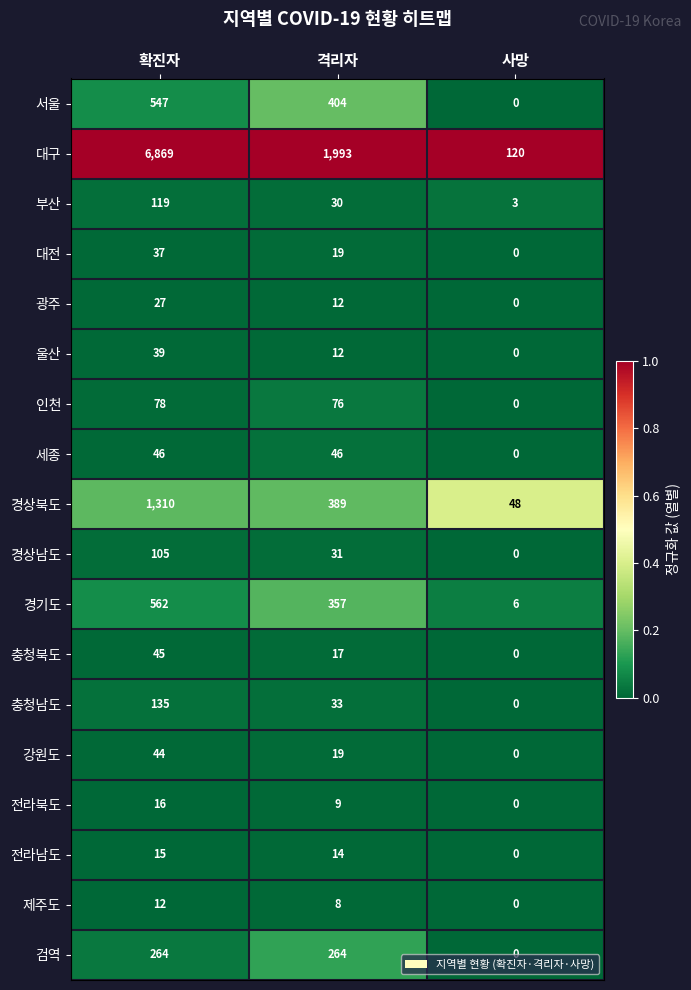

Where does the 충청남도 series first go above 33?

확진자